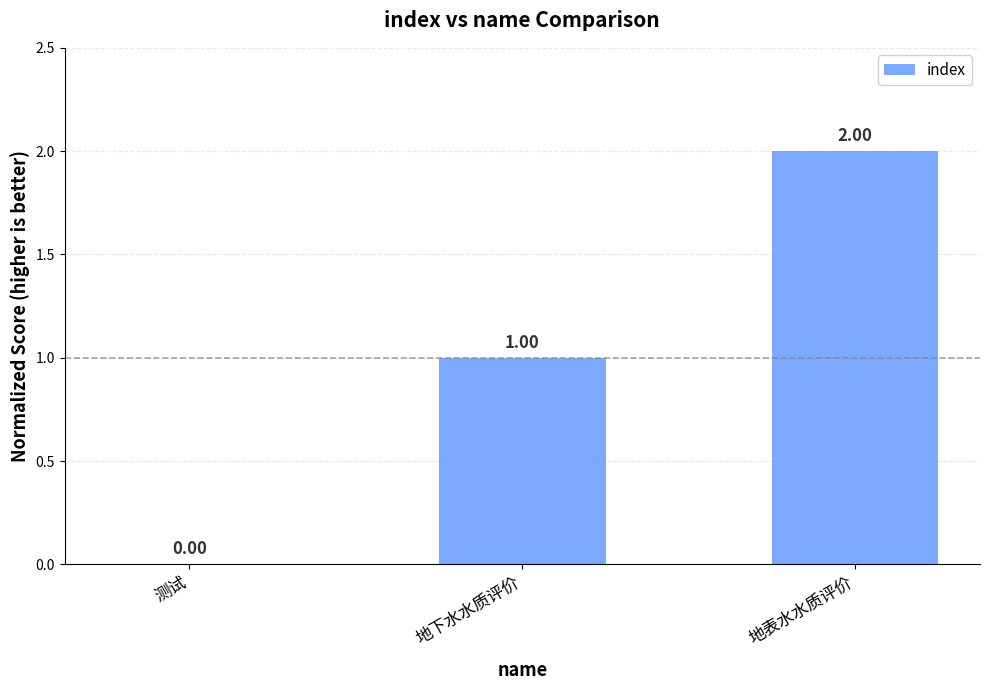

What is the difference between the values at 测试 and 地表水水质评价?

2